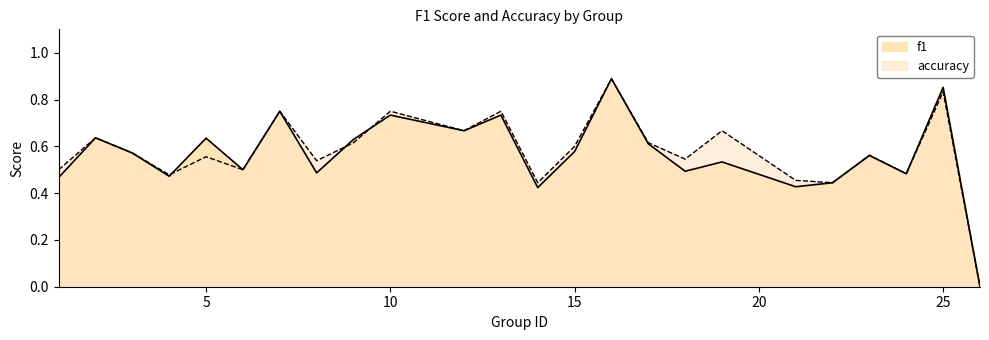

What are all the series names shown in the legend?

f1, accuracy